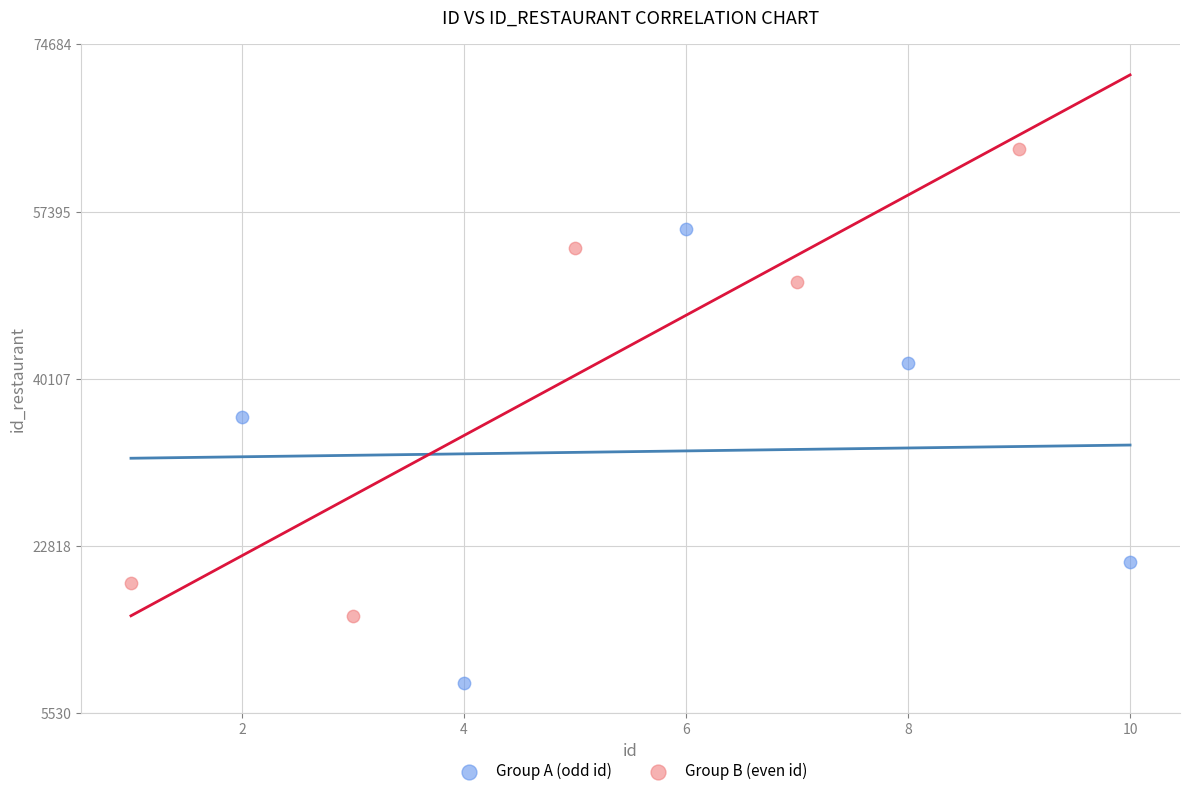

Which series contains the lowest Y value?

Group A (odd id)